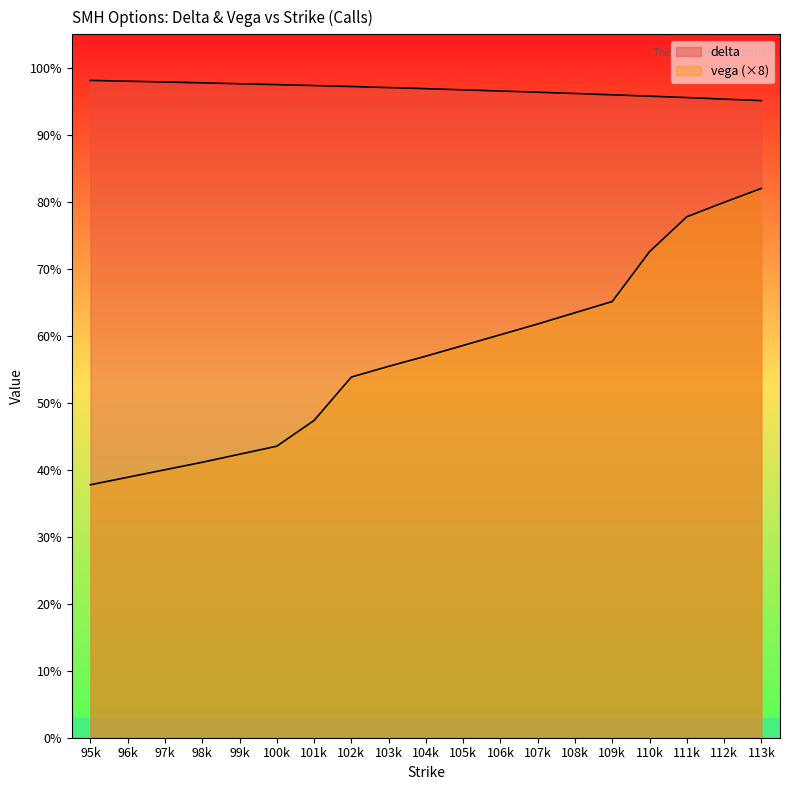

What is the greatest value displayed?

1.0